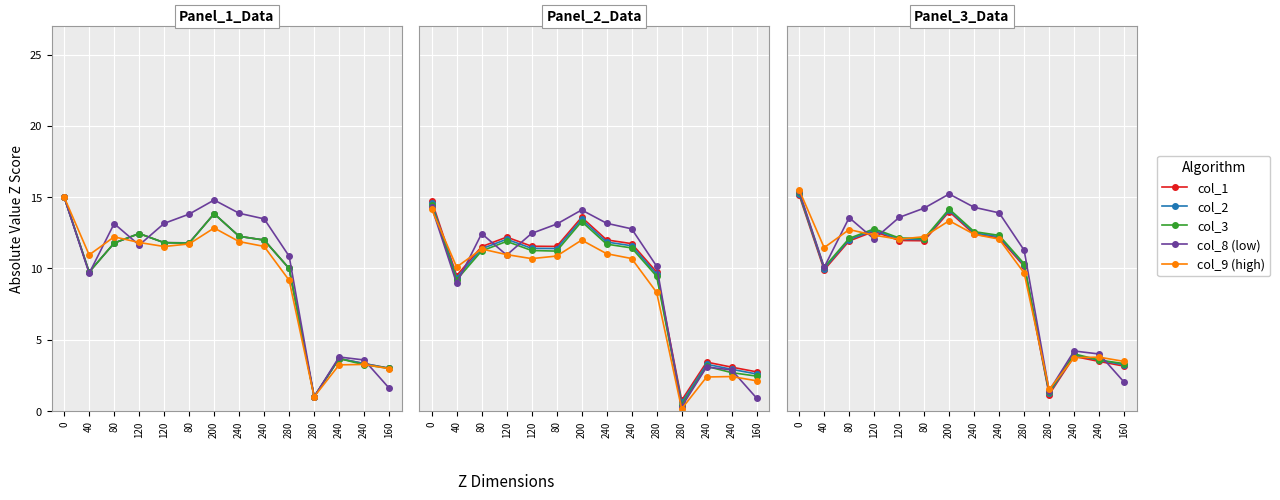

What is the label of the 3rd point from the right?

240